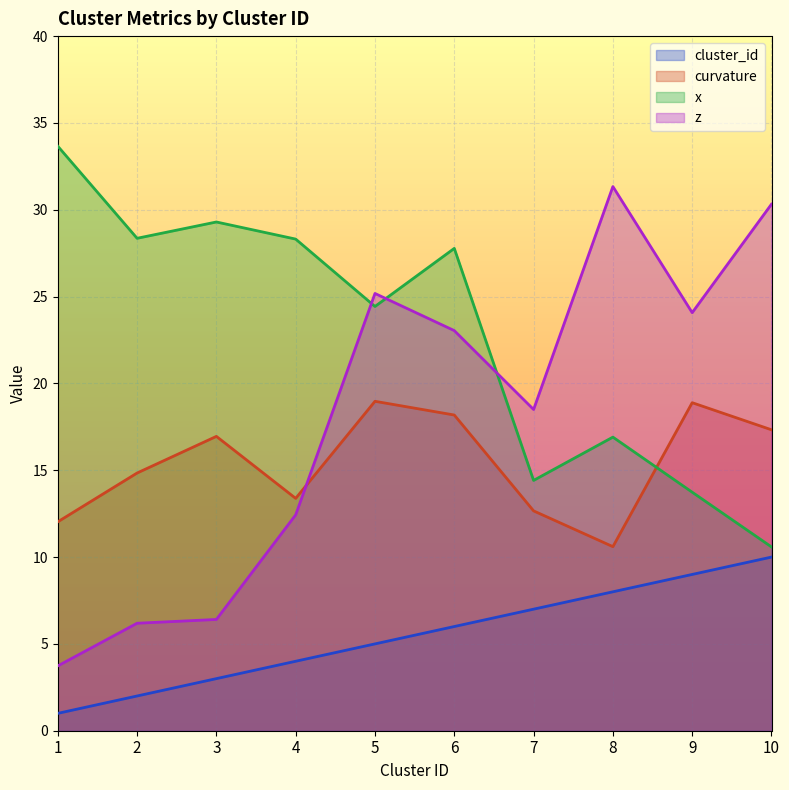

At 1, list the series in order from smallest to largest.

cluster_id, z, curvature, x